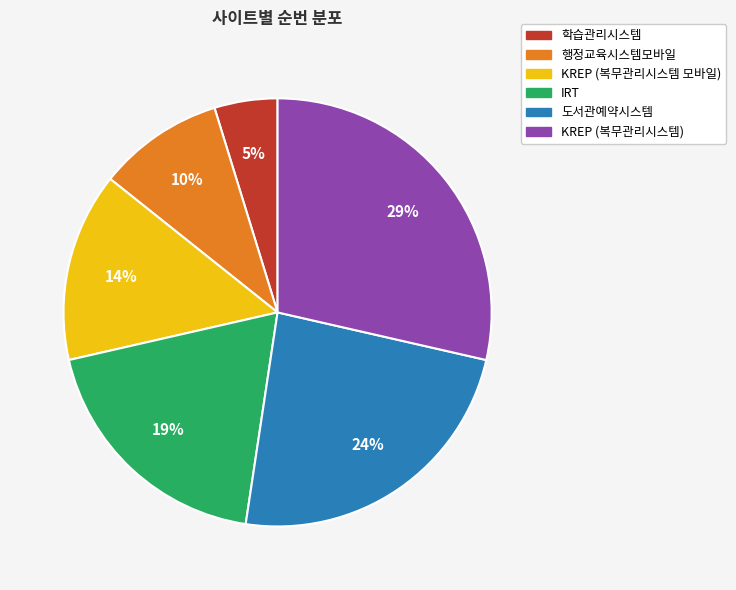

Is it true that 학습관리시스템 is 5% of the pie?

True